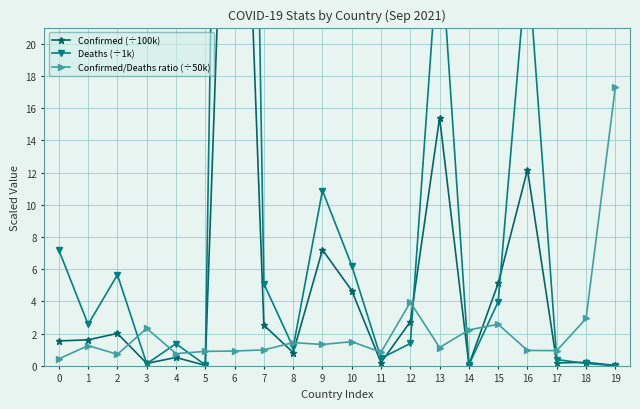

Is it true that Deaths (÷1k) equals 27.1 at 13?

True